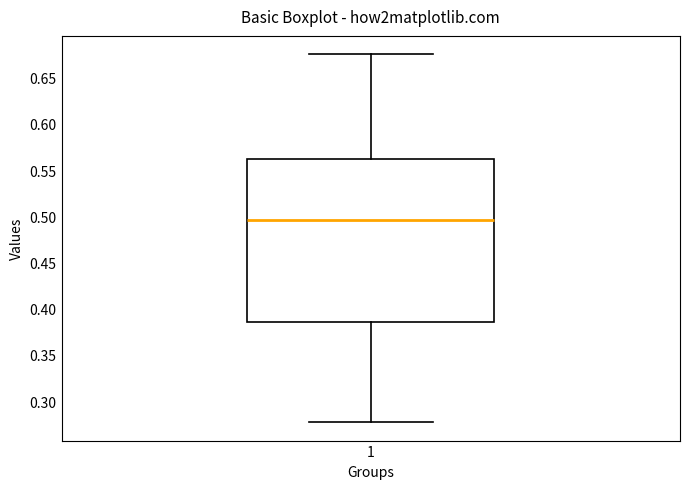

Where is the upper edge of the box at x = 1 on the y-axis? The values are not printed on the chart, so give them approximately, as read against the axis.

0.560